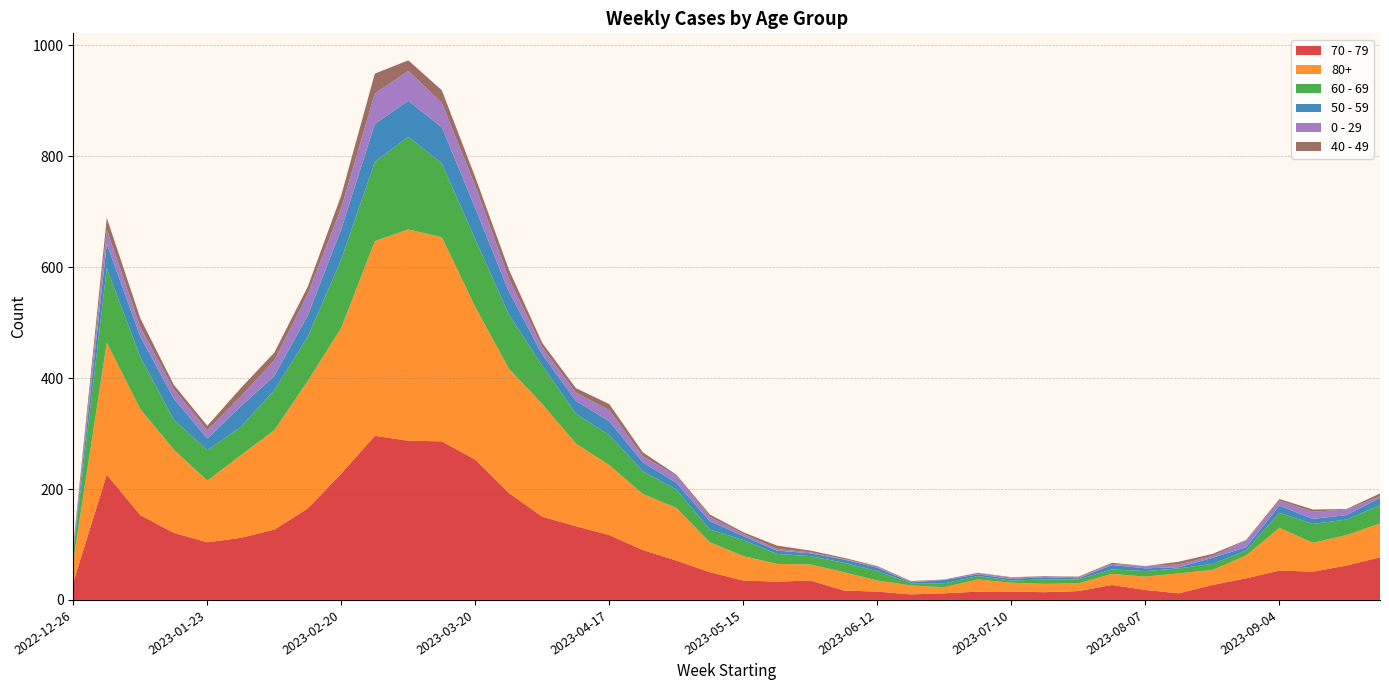

Reading right to left, list all the values displayed in this chart.

70 - 79: 77	62	51	53	39	27	12	18	27	16	14	15	15	12	10	15	17	35	33	35	50	71	90	117	133	150	193	253	286	287	296	228	165	127	112	104	121	153	226	32
80+: 61	55	52	77	41	27	36	24	20	14	15	16	22	11	16	20	33	29	32	44	54	95	101	126	149	203	224	275	368	381	351	263	230	179	149	111	150	191	238	38
60 - 69: 33	28	34	27	9	11	9	10	8	7	8	4	6	7	4	17	17	15	18	29	23	33	41	54	54	69	98	122	133	167	143	123	80	72	51	55	54	94	134	16
50 - 59: 13	8	9	13	6	11	2	5	8	2	4	3	3	6	2	6	6	5	6	7	15	12	16	25	23	20	41	56	65	65	68	55	38	26	37	21	38	37	44	5
0 - 29: 3	10	13	9	12	3	5	4	2	2	2	2	3	1	1	2	1	2	3	4	8	13	11	20	15	13	24	40	44	54	55	38	39	28	18	15	17	17	26	4
40 - 49: 5	1	4	3	1	4	5	0	2	1	0	1	0	0	1	1	2	3	6	3	4	2	7	11	8	8	16	16	23	19	36	23	13	14	15	8	8	16	21	4